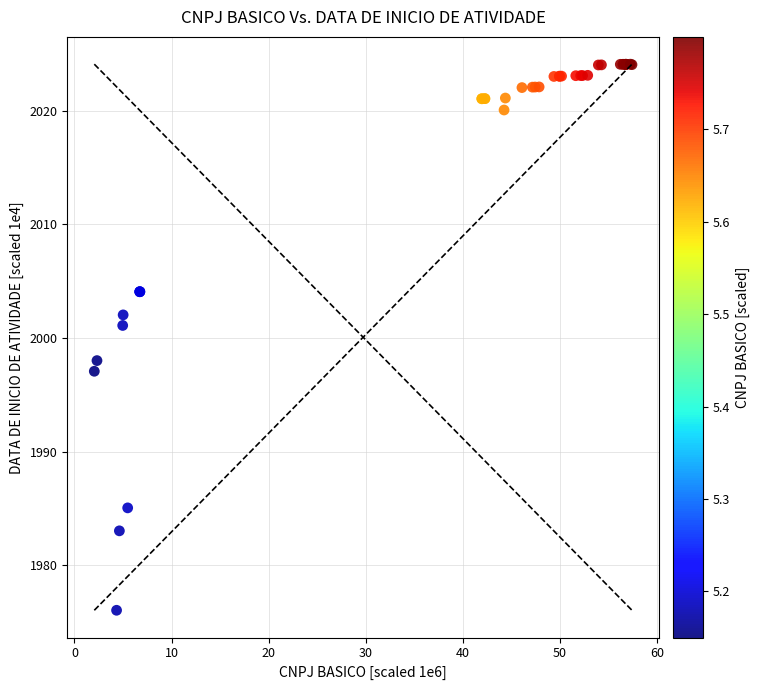

What Y value in the scatter plot is closest to 2000?

2001.1